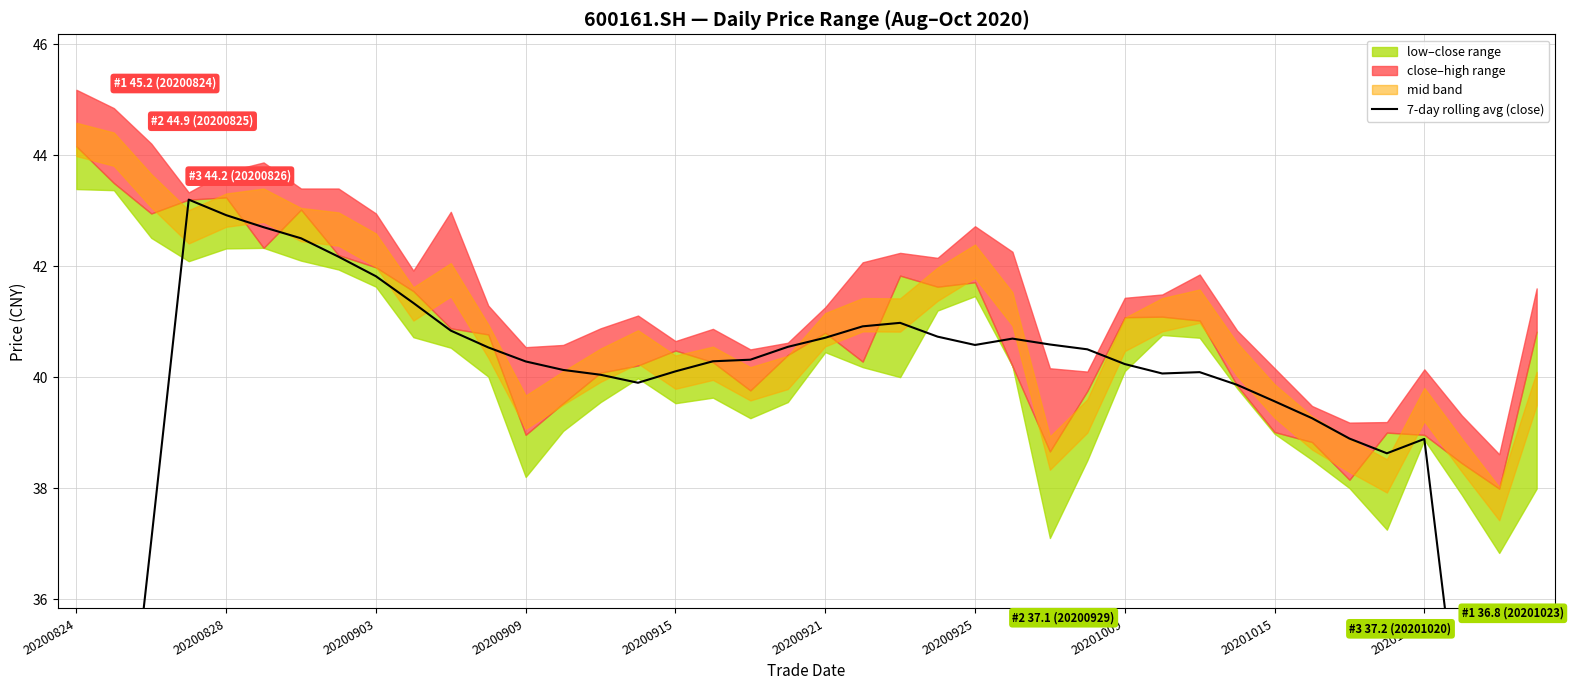

Reading right to left, transcribe all the data shown in this chart.

22.3	27.9	33.3	38.9	38.6	38.9	39.3	39.6	39.9	40.1	40.1	40.2	40.5	40.6	40.7	40.6	40.7	41.0	40.9	40.7	40.5	40.3	40.3	40.1	39.9	40.0	40.1	40.3	40.5	40.8	41.3	41.8	42.2	42.5	42.7	42.9	43.2	37.1	31.0	24.8